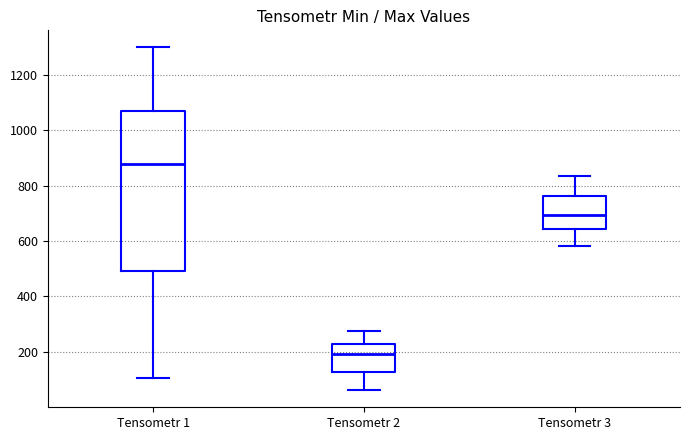

Reading left to right, transcribe this box plot: for each box, give where its median line is, the range the box spans, and where its two whiskers end, as read against the y-axis. The values are not printed on the chart, so give them approximately, as read against the axis.

Tensometr 1: median 880, box 500 to 1080, whiskers 100 to 1300
Tensometr 2: median 200, box 120 to 220, whiskers 60 to 280
Tensometr 3: median 700, box 640 to 760, whiskers 580 to 840